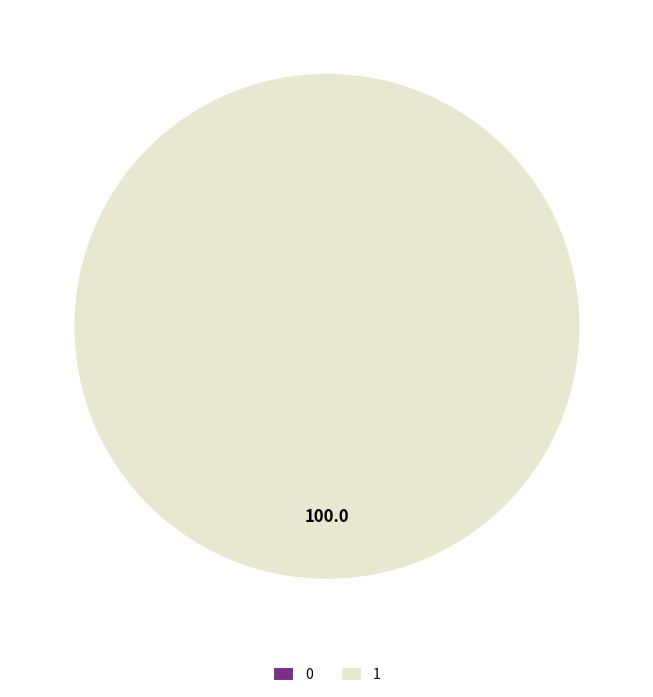

Is there any slice that represents more than half of the pie?

Yes